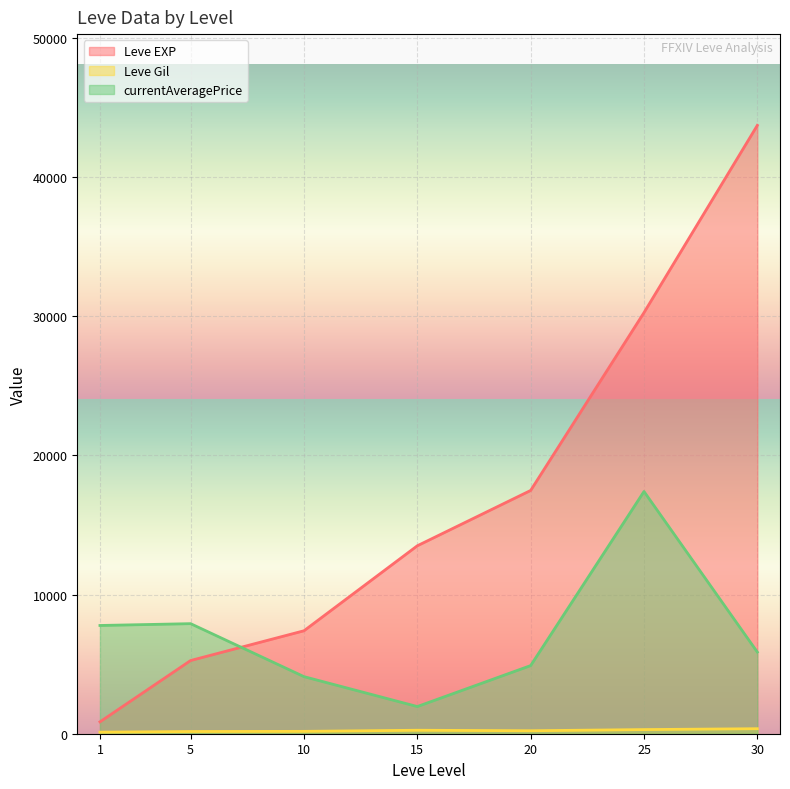

Which has a higher value, 25 or 10?

25